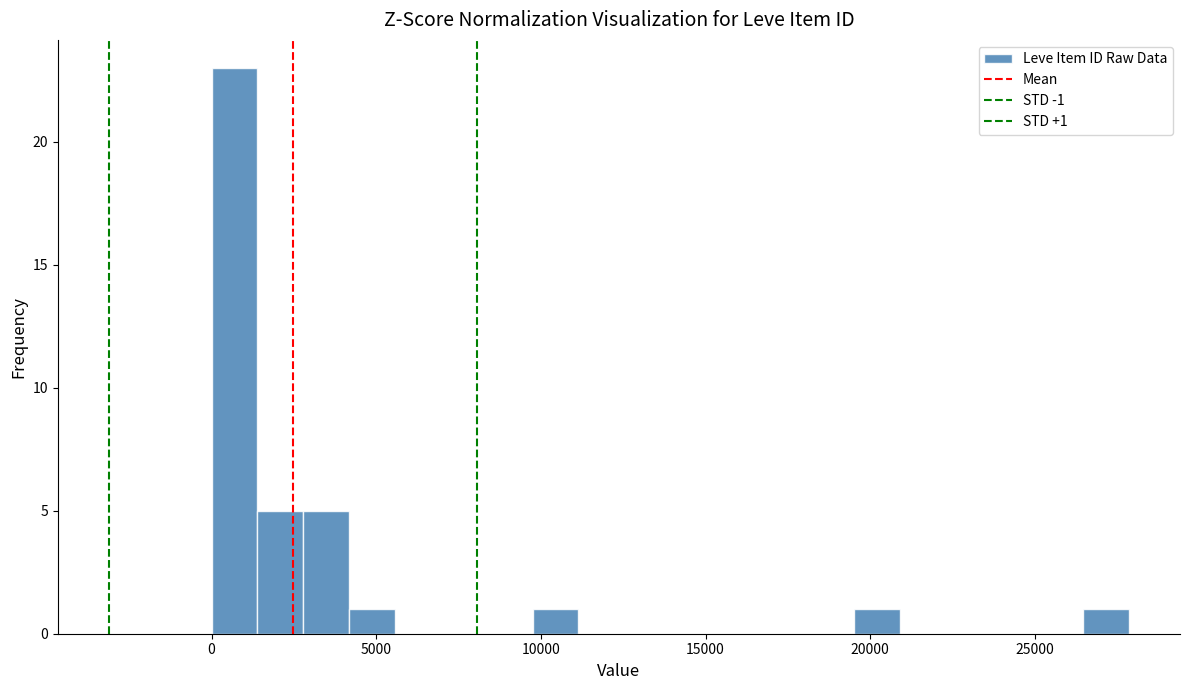

Around what value on the x-axis is the tallest bar? Give the approximate position of its centre, as read against the axis.

500